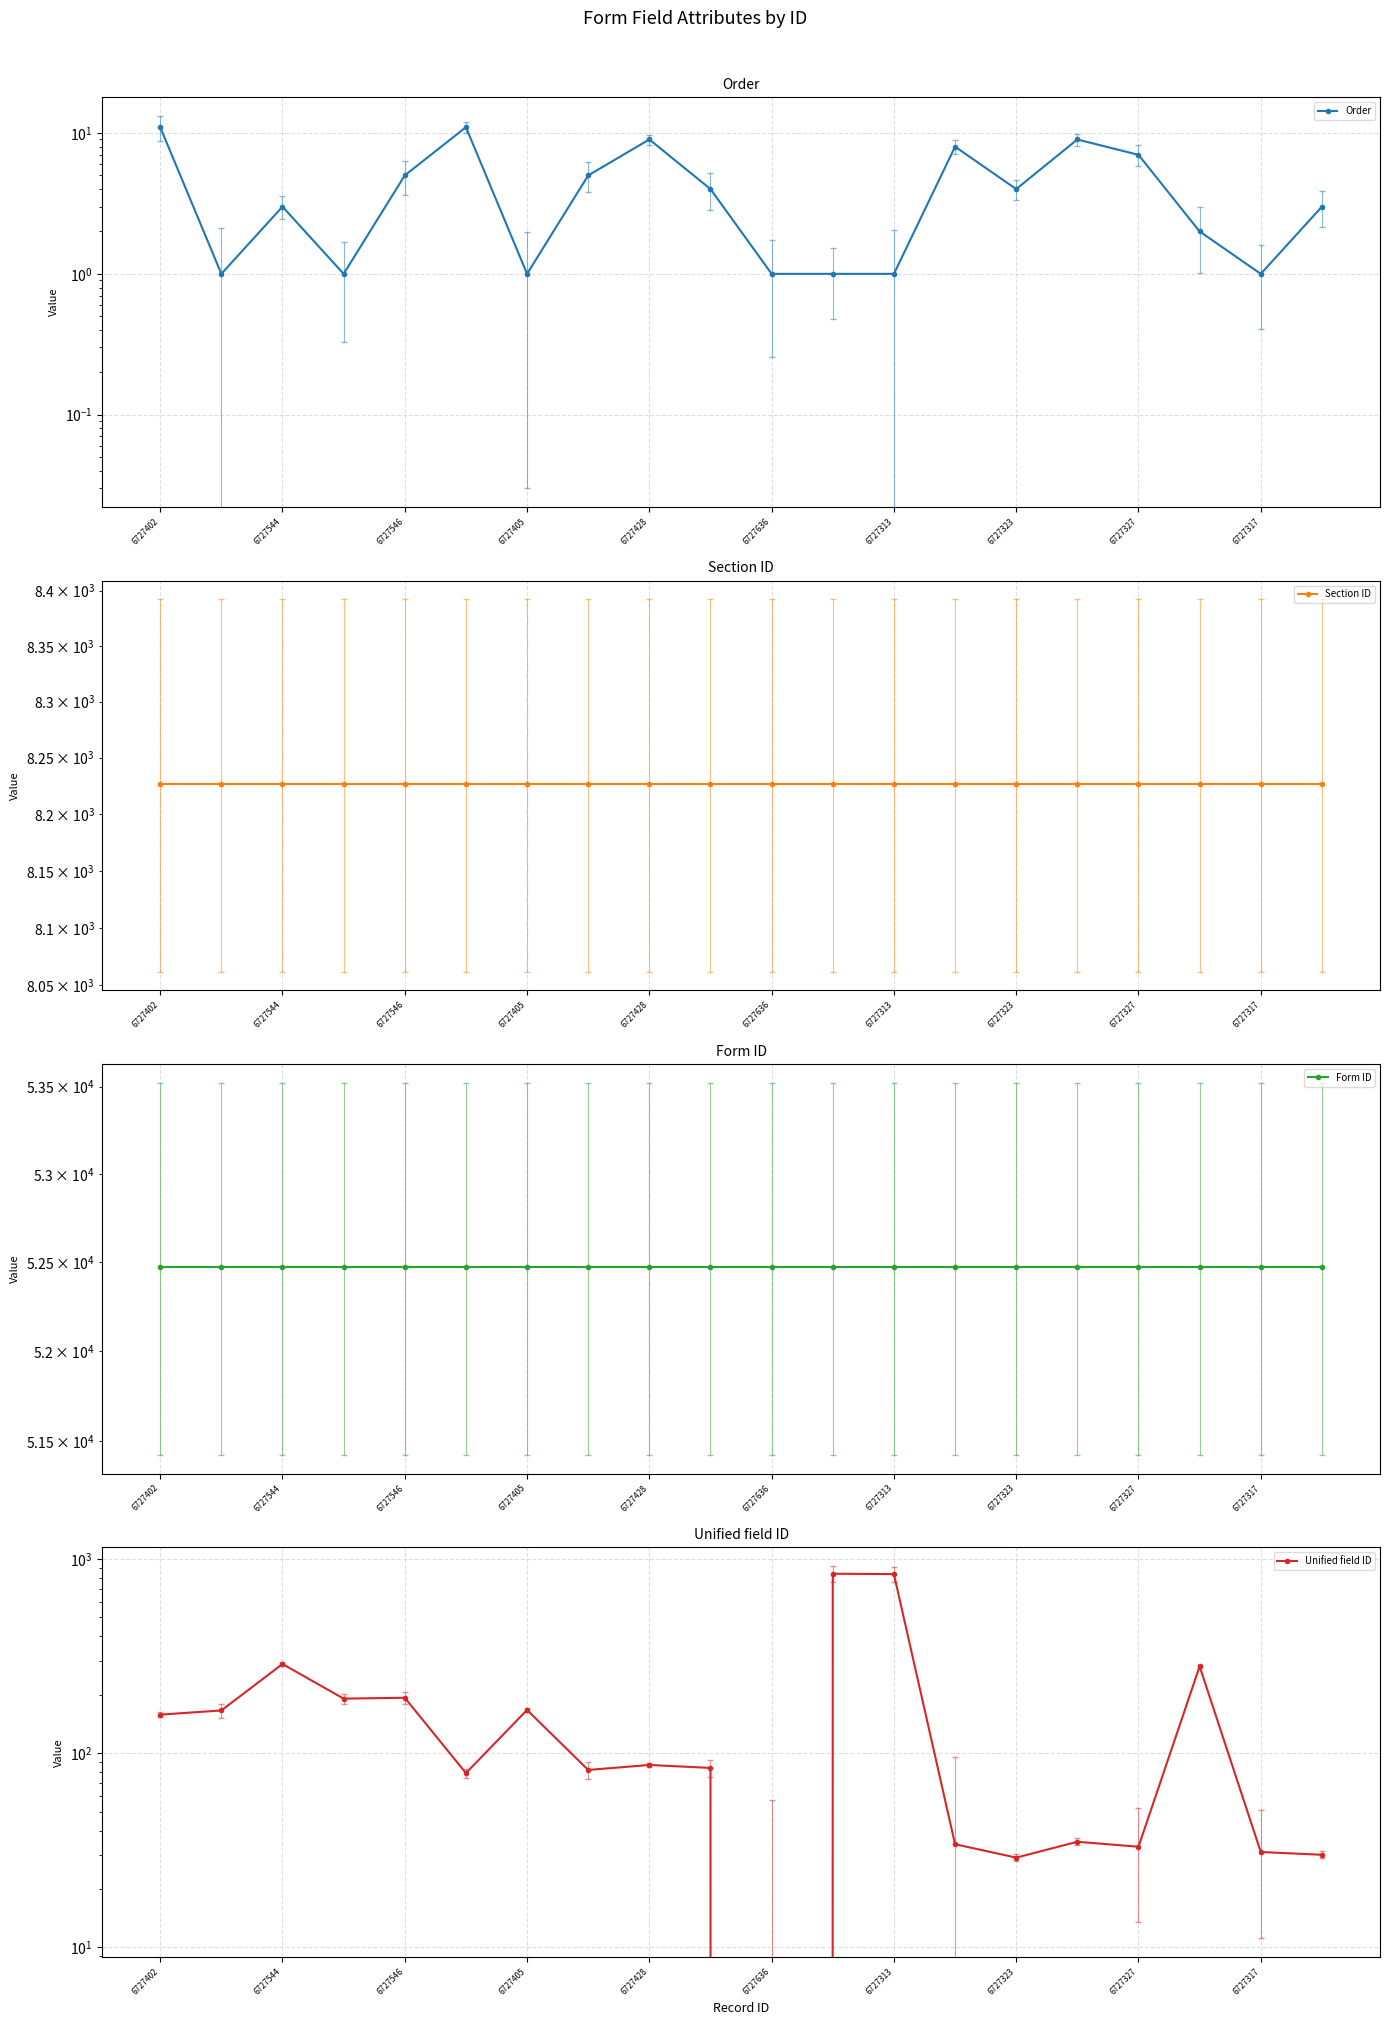

True or false: Form ID has more than 0 interior local peaks.

False